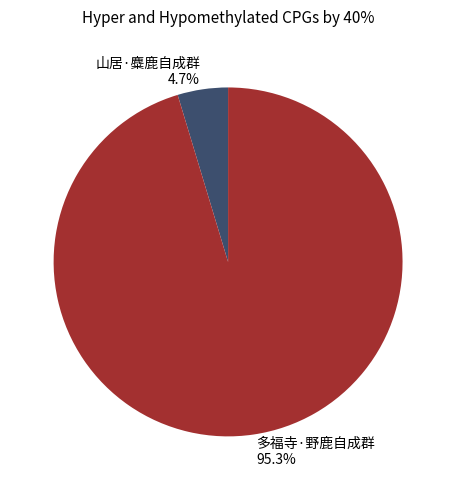

Which slice is the smallest?

山居·麋鹿自成群